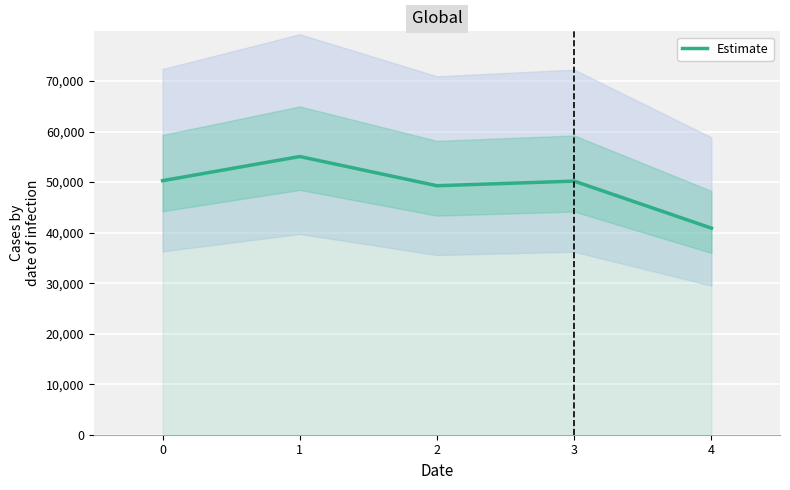

Is this an area chart (filled region under the line)?

No